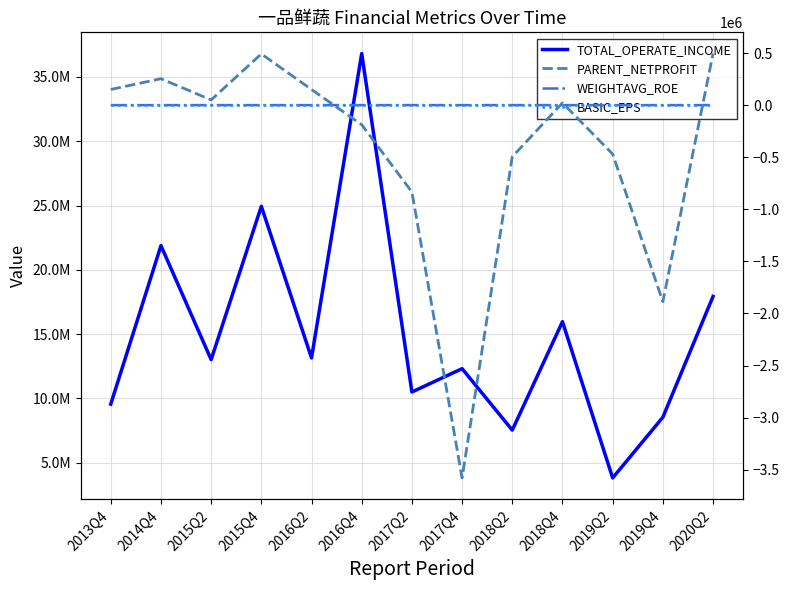

Which series has the largest range (max minus min)?

TOTAL_OPERATE_INCOME